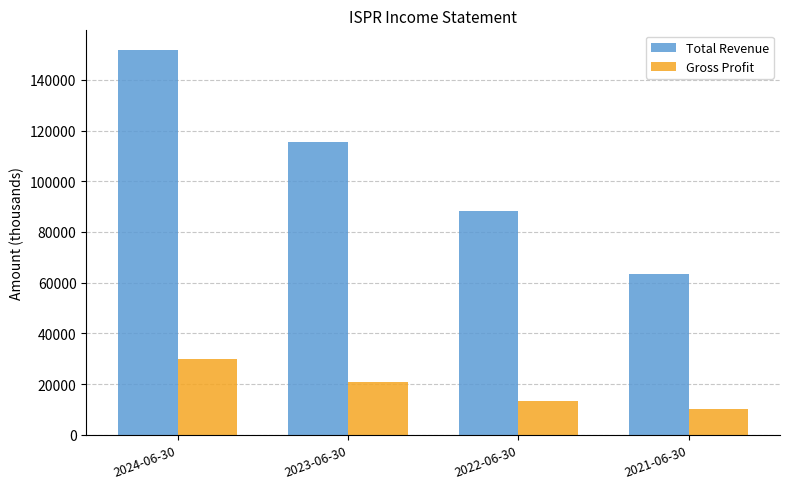

At 2021-06-30, list the series in order from smallest to largest.

Gross Profit, Total Revenue